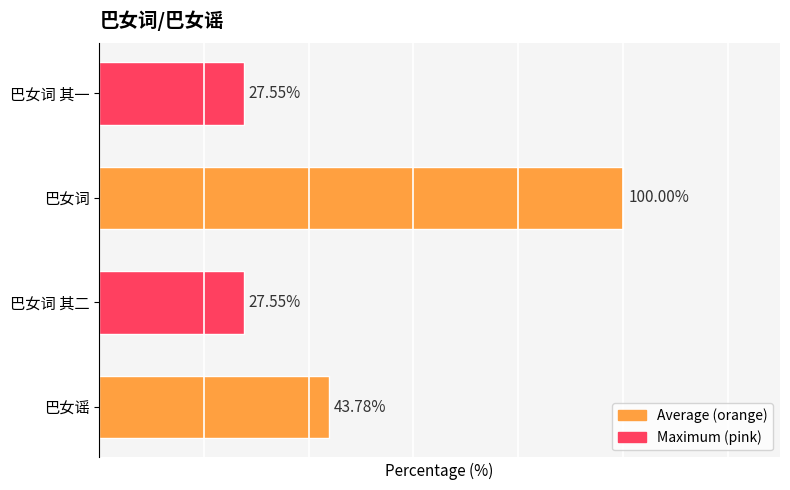

Where is the data nearest to the value 63?

巴女谣